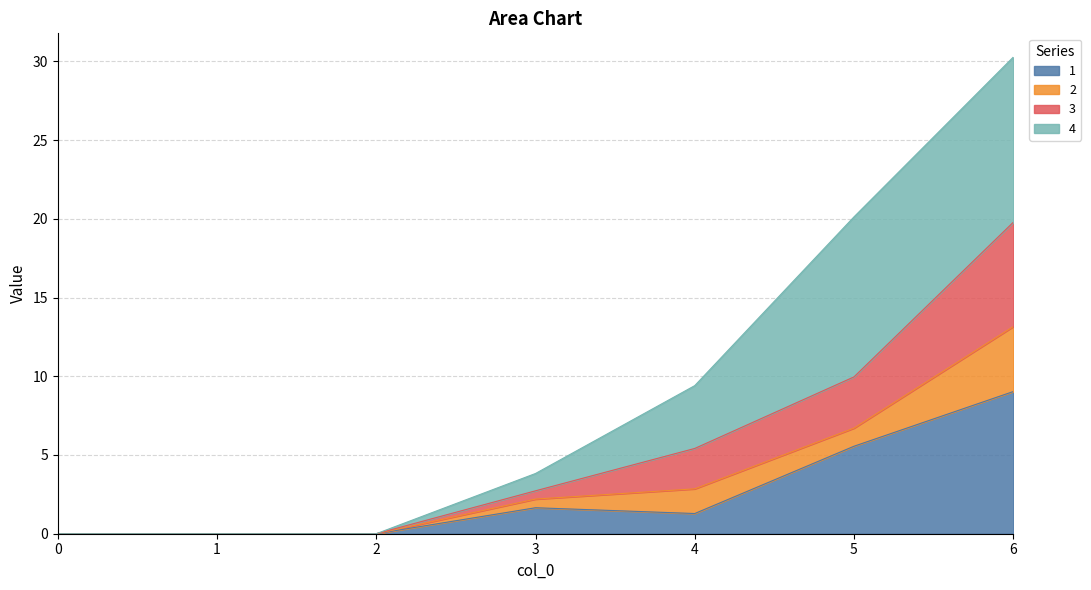

True or false: 1 and 3 cross at least once.

False